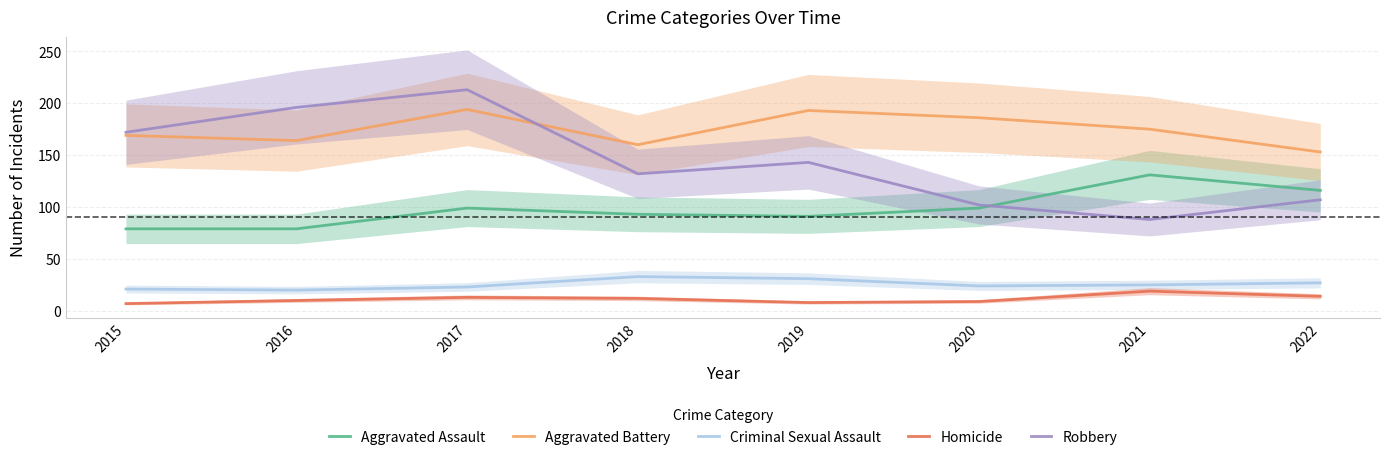

In Homicide, how many points are higher than both neighbors (excluding endpoints)?

2